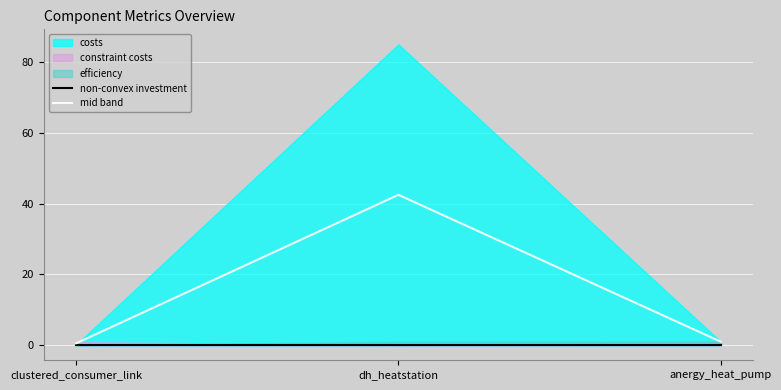

What is the label of the 1st point from the right?

anergy_heat_pump